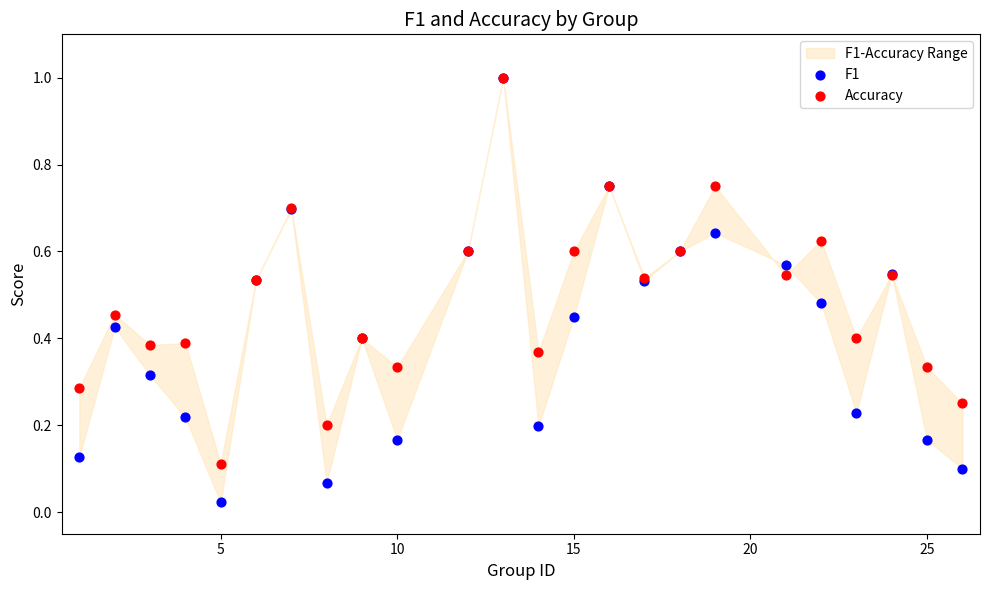

Which series reaches the maximum Y coordinate?

F1